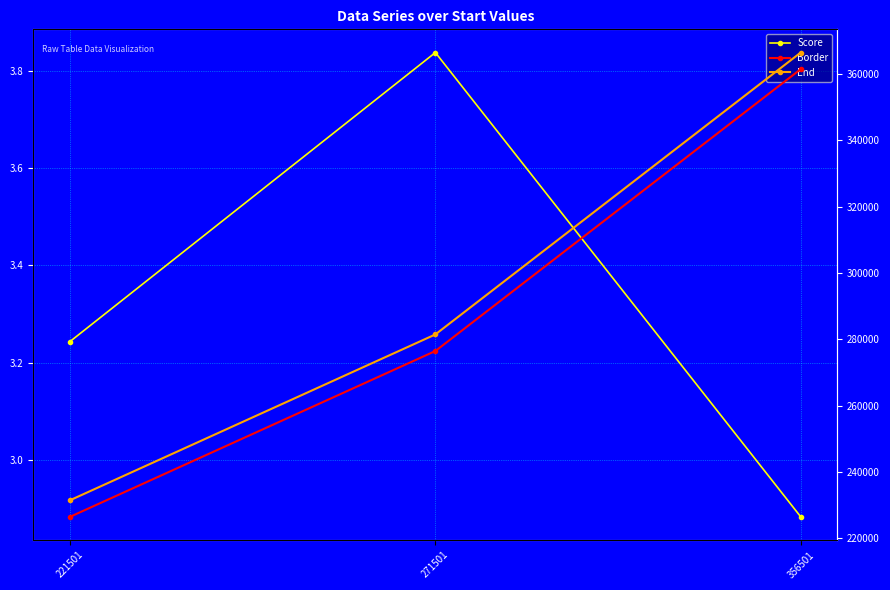

Rank the series at 356501 from highest to lowest value.

End, Border, Score